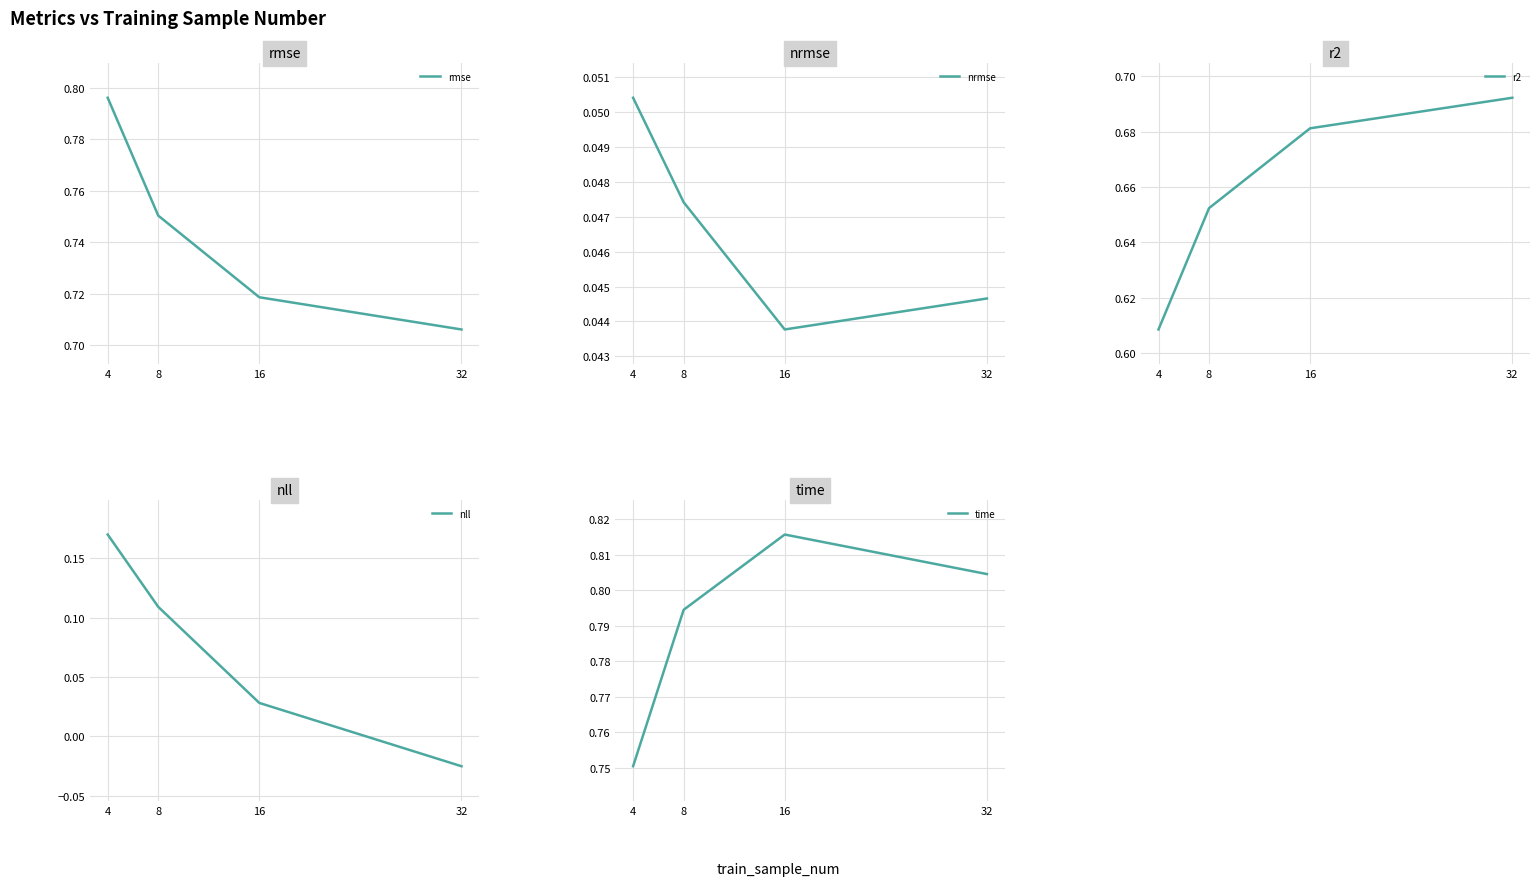

Rank the series by their maximum value, from lowest to highest.

nrmse, nll, r2, rmse, time